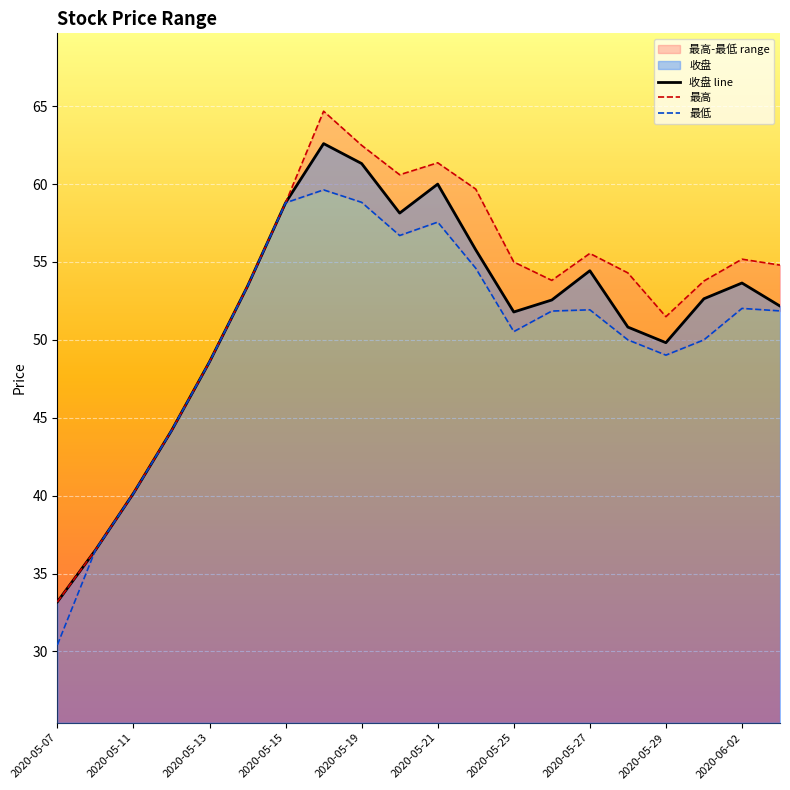

What is the sum of the 收盘 line values at 2020-05-11 and 2020-05-07?

73.3